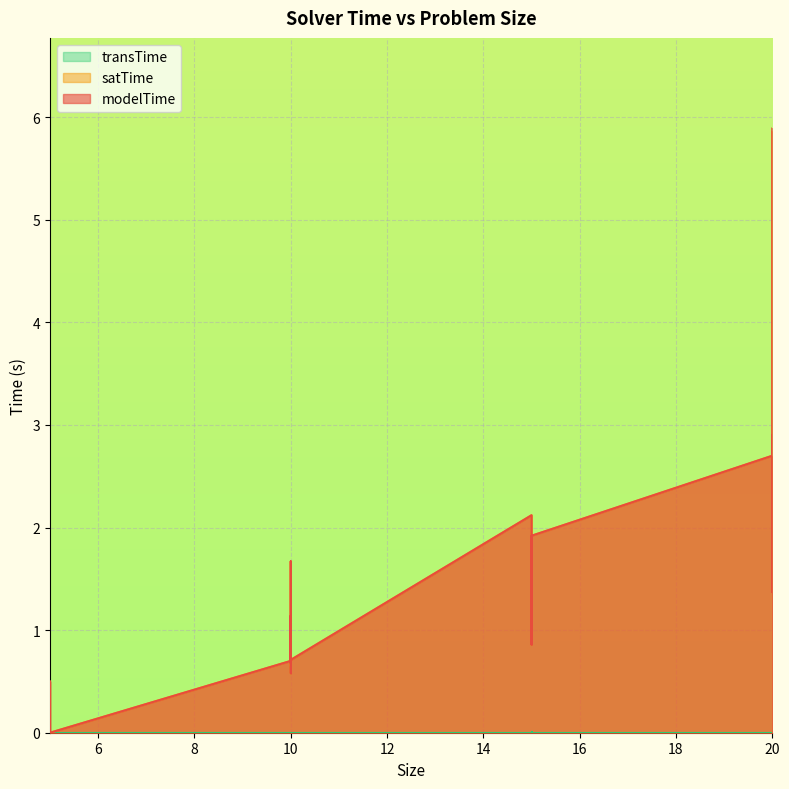

What is the sum of the satTime values at 15 and 15?

3.4